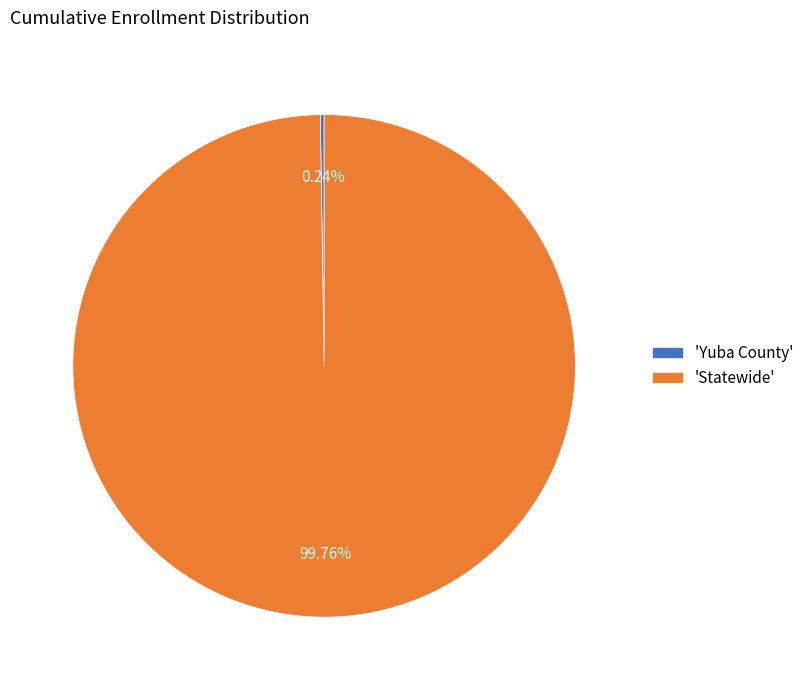

Which slice is the largest?

'Statewide'